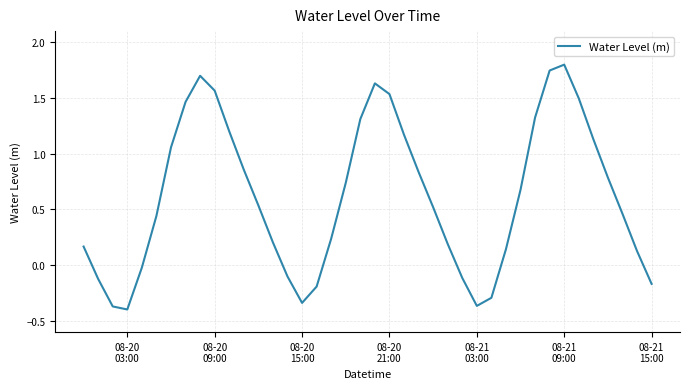

Does the chart have visible grid lines?

Yes